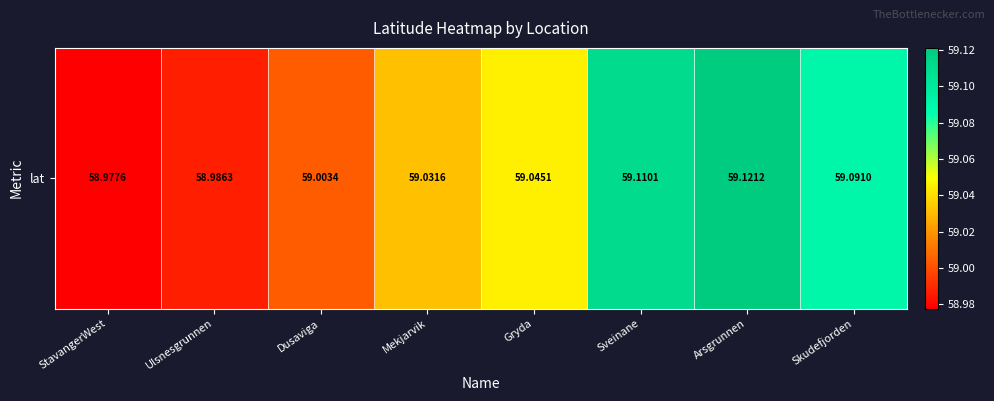

What is the sum of the values at Sveinane and Arsgrunnen?

118.2